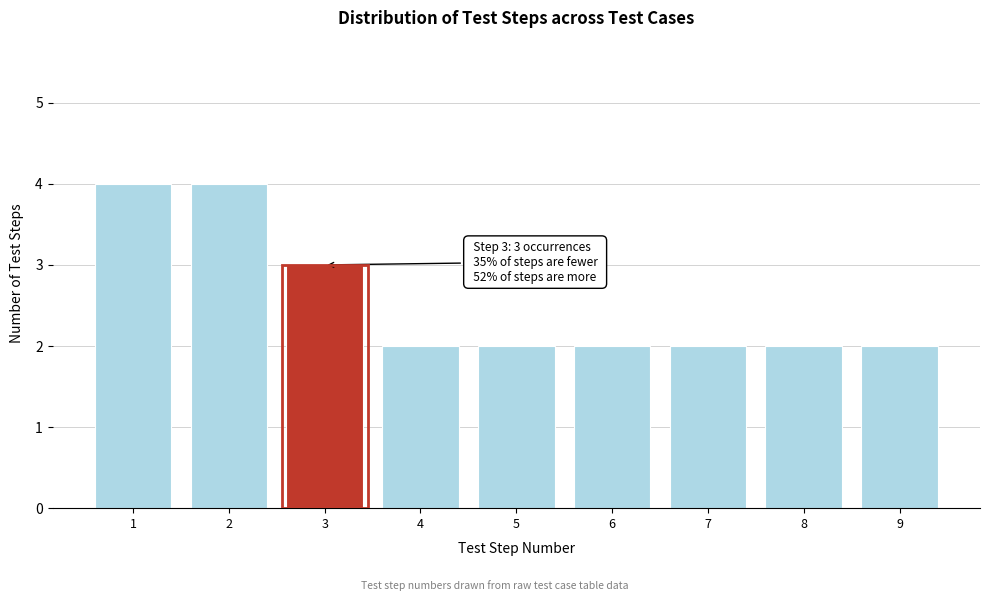

Reading left to right, what are all the values shown in this chart?

1=4	2=4	3=3	4=2	5=2	6=2	7=2	8=2	9=2